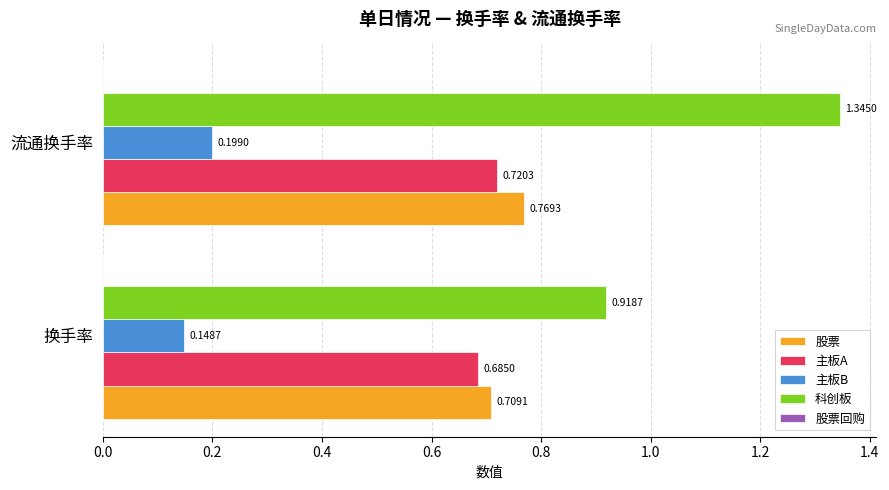

What is the average value of the 科创板 series?

1.1